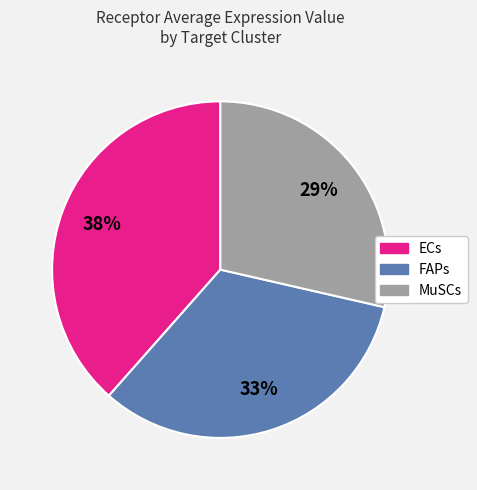

Rank the categories by value from highest to lowest.

ECs, FAPs, MuSCs